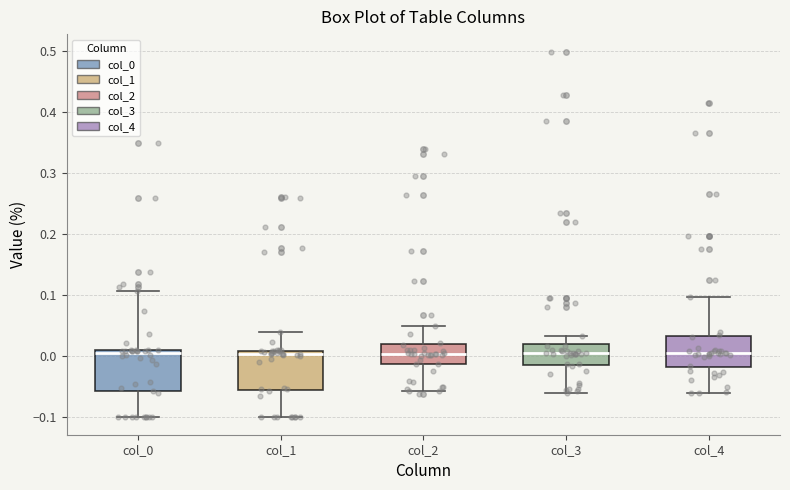

Reading left to right, read every box against the y-axis: the position of its median line, the range the box covers, and the ends of its whiskers. The values are not printed on the chart, so give them approximately, as read against the axis.

col_0: median 0.00, box -0.06 to 0.01, whiskers -0.10 to 0.11
col_1: median 0.00, box -0.06 to 0.01, whiskers -0.10 to 0.04
col_2: median 0.00, box -0.01 to 0.02, whiskers -0.06 to 0.05
col_3: median 0.00, box -0.02 to 0.02, whiskers -0.06 to 0.03
col_4: median 0.00, box -0.02 to 0.03, whiskers -0.06 to 0.10